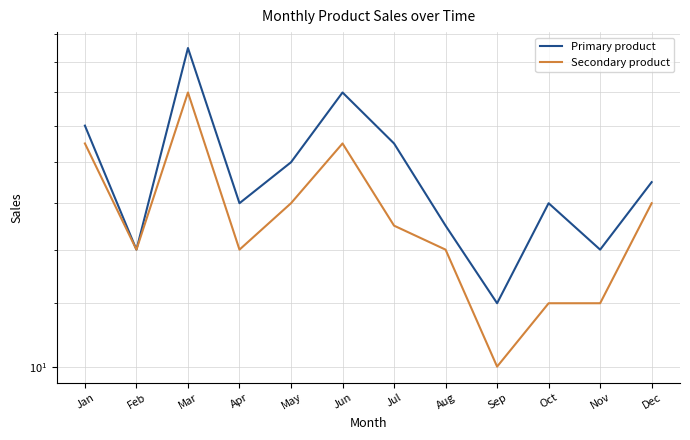

True or false: Primary product and Secondary product intersect in this chart.

False